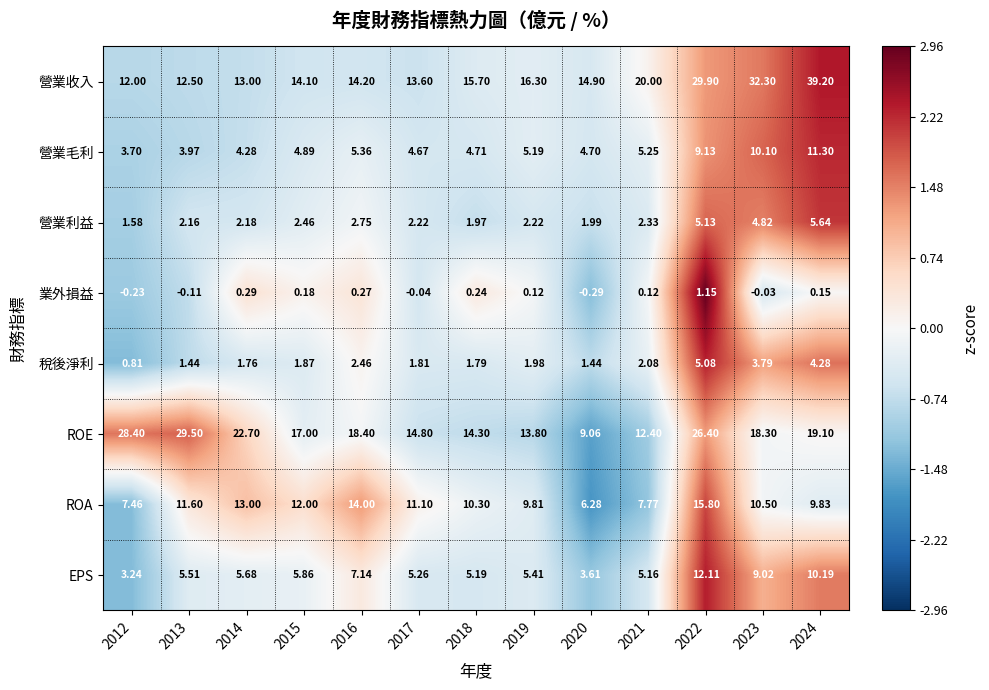

Rank the series at 2022 from lowest to highest value.

業外損益, 稅後淨利, 營業利益, 營業毛利, EPS, ROA, ROE, 營業收入